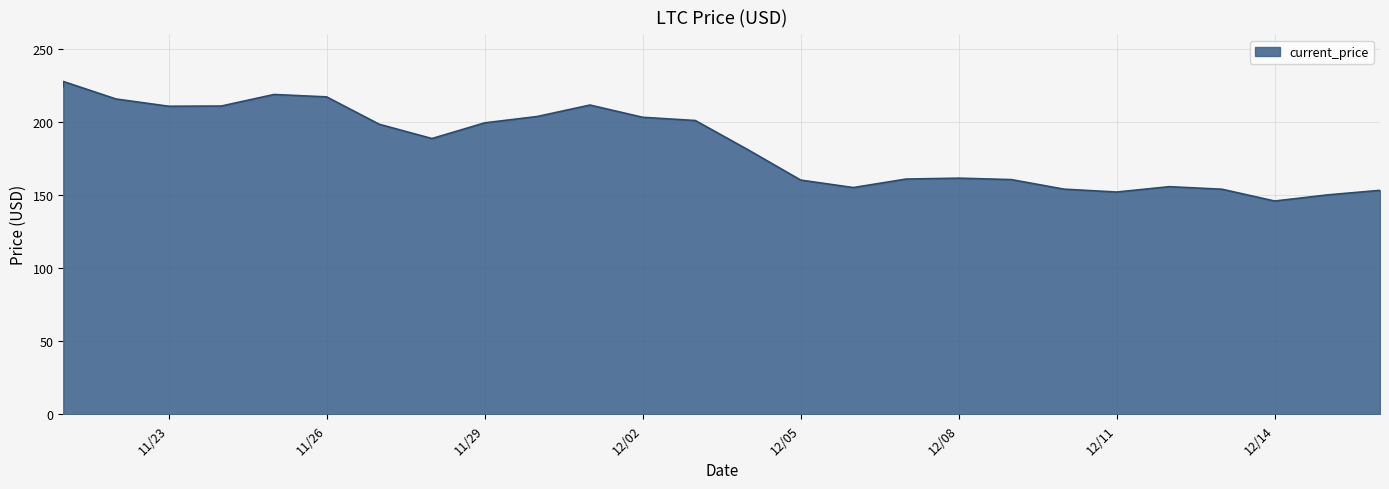

How many points are lower than both their immediate neighbors (excluding endpoints)?

5